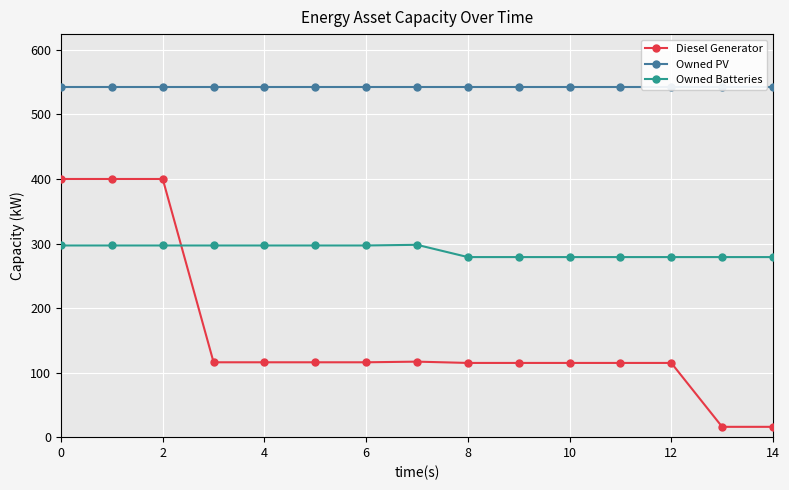

True or false: Owned Batteries and Diesel Generator intersect in this chart.

True